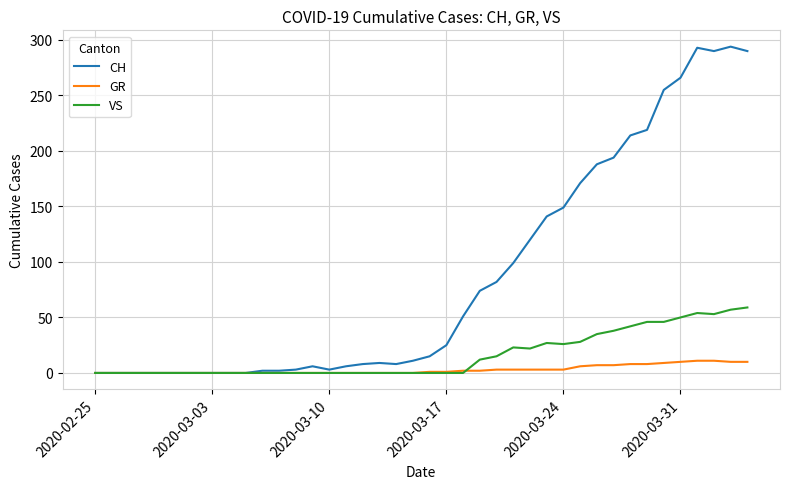

How many distinct data groups are displayed?

3